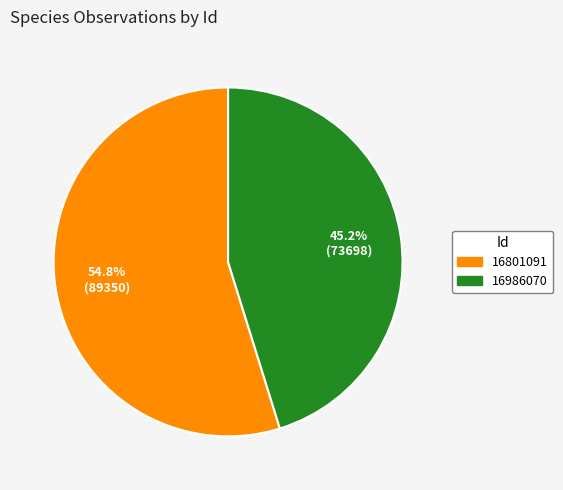

To the nearest percent, what is the difference between the largest and smallest slice percentages?

10%